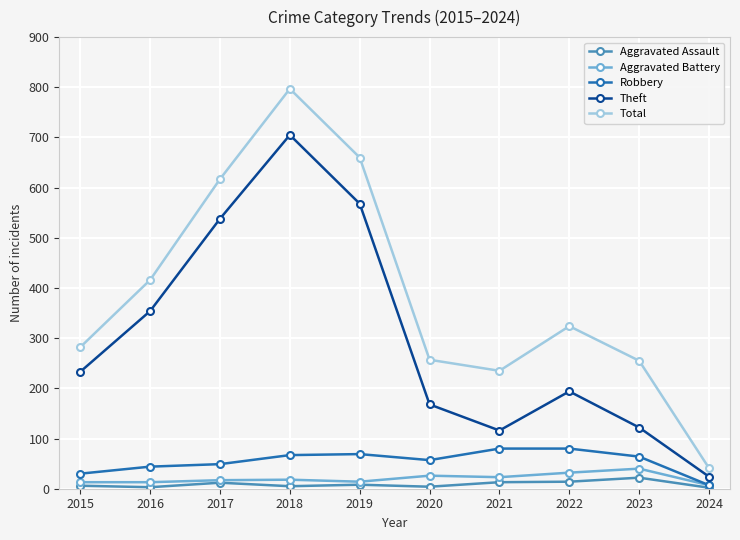

Does the chart display data point markers on the line(s)?

Yes